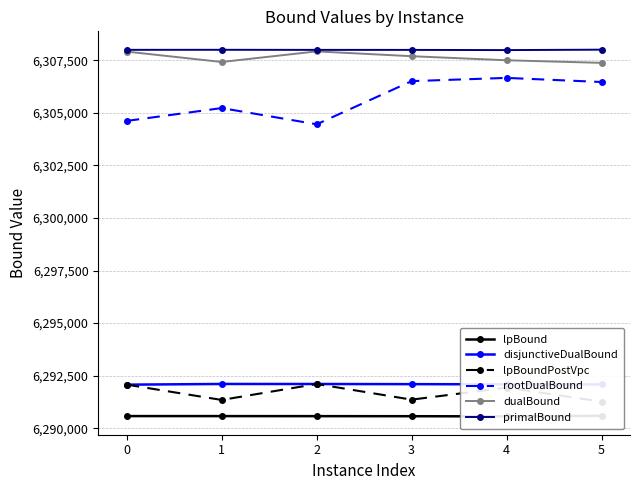

At 0, list the series in order from smallest to largest.

lpBound, disjunctiveDualBound, lpBoundPostVpc, rootDualBound, dualBound, primalBound